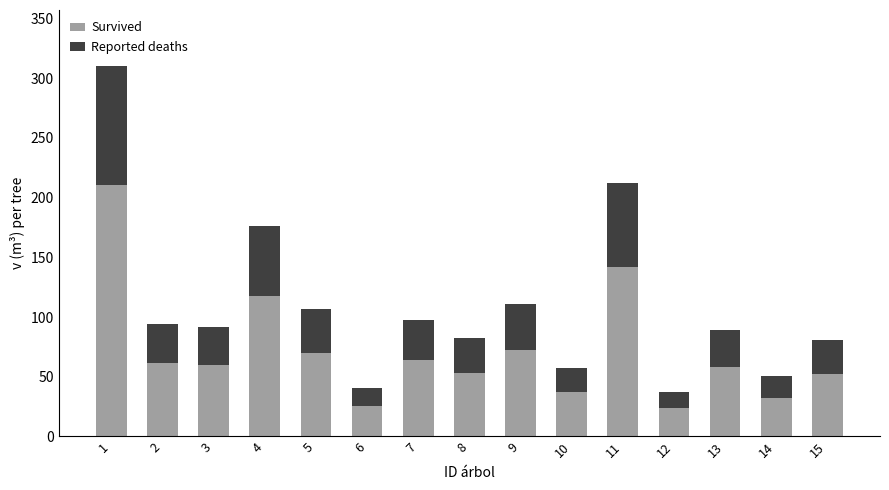

What is the difference between the maximum and minimum values in the Survived series?

187.2